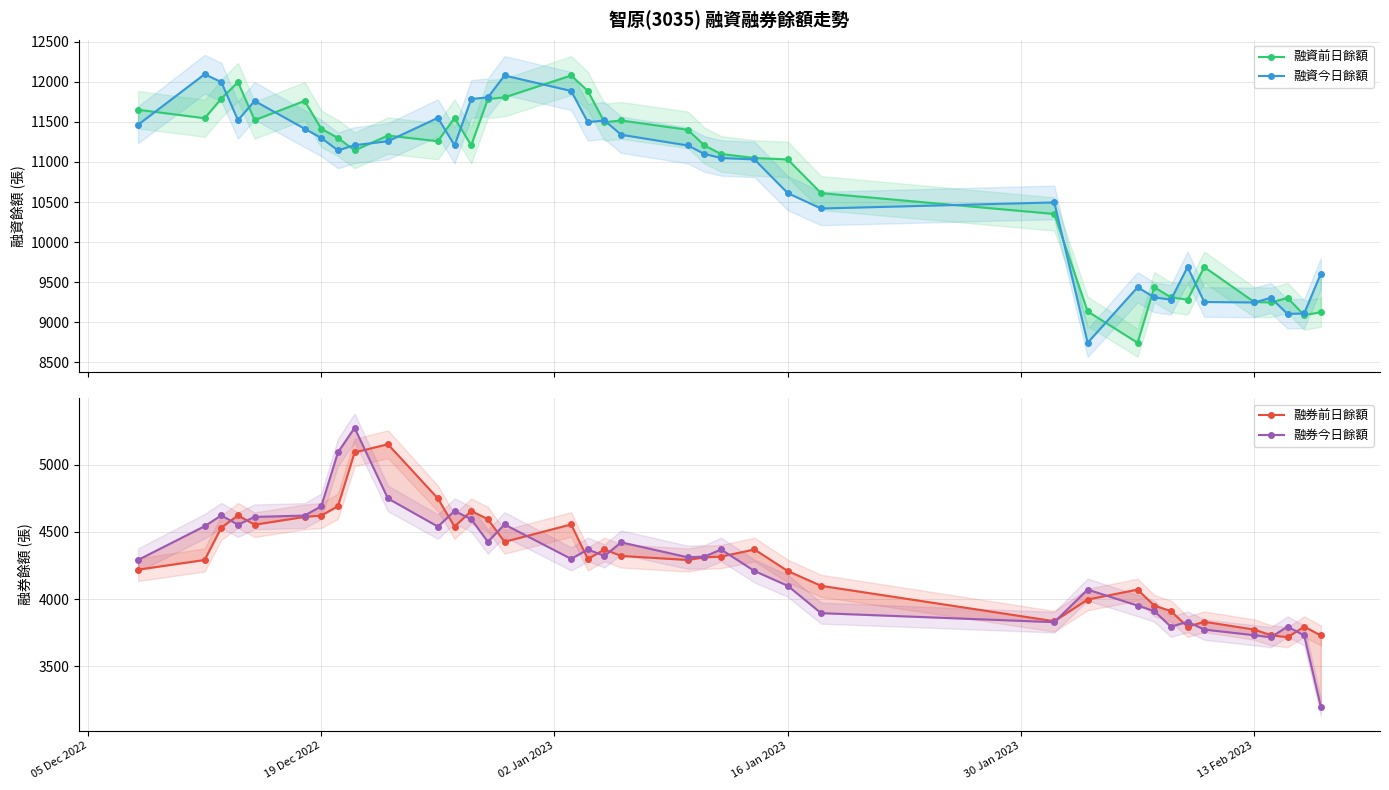

Where does the 融資前日餘額 series first go above 11207?

05 Dec 2022